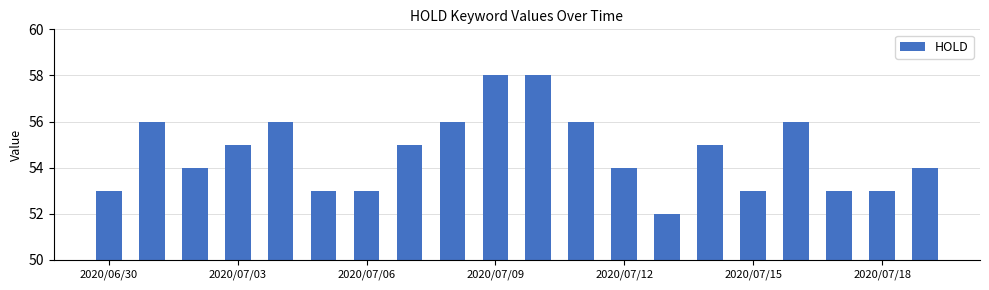

How many distinct data groups are displayed?

1